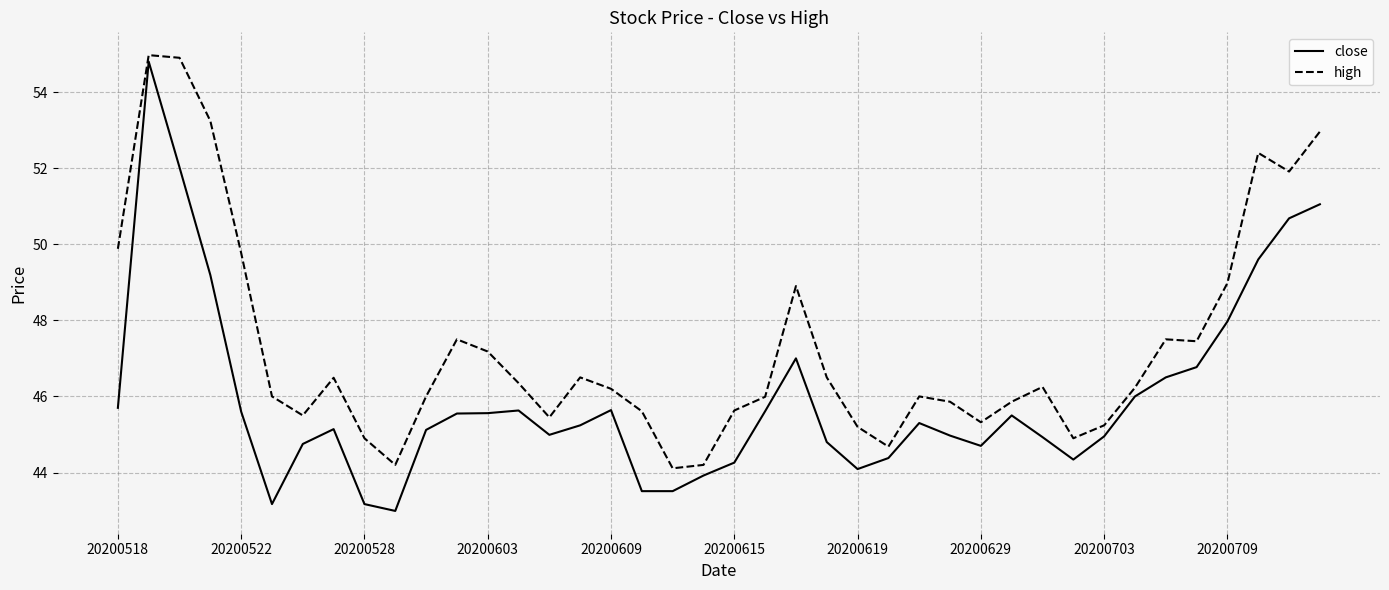

Is this an area chart (filled region under the line)?

No